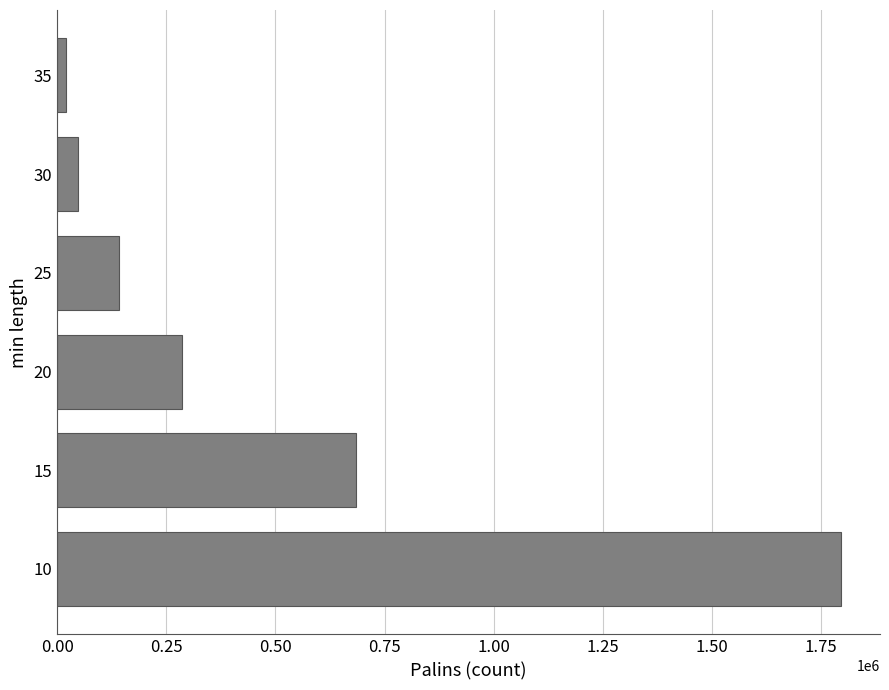

Reading bottom to top, what are all the values shown in this chart?

1795324	683887	287116	140560	47690	20513